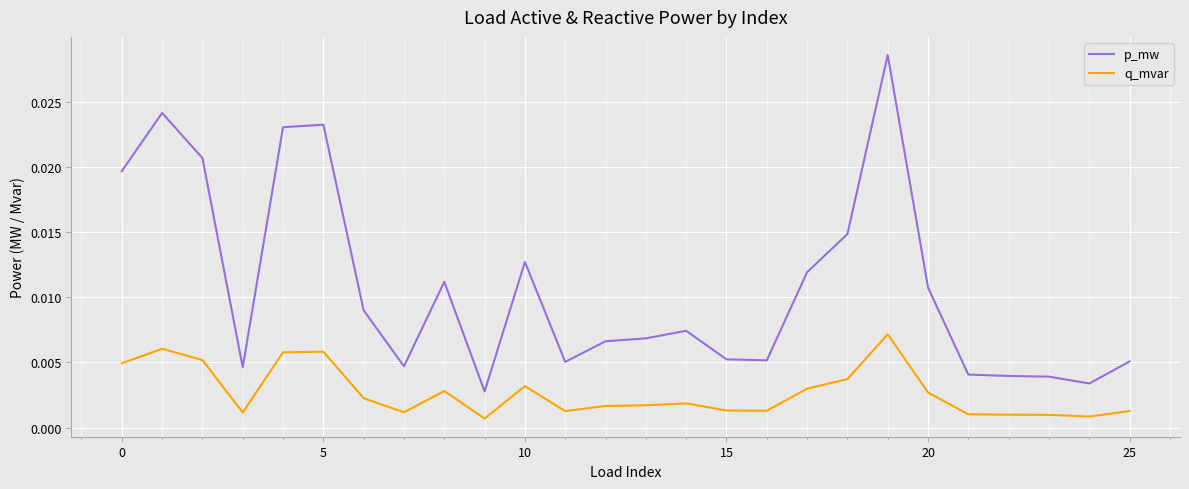

True or false: q_mvar and p_mw intersect in this chart.

False